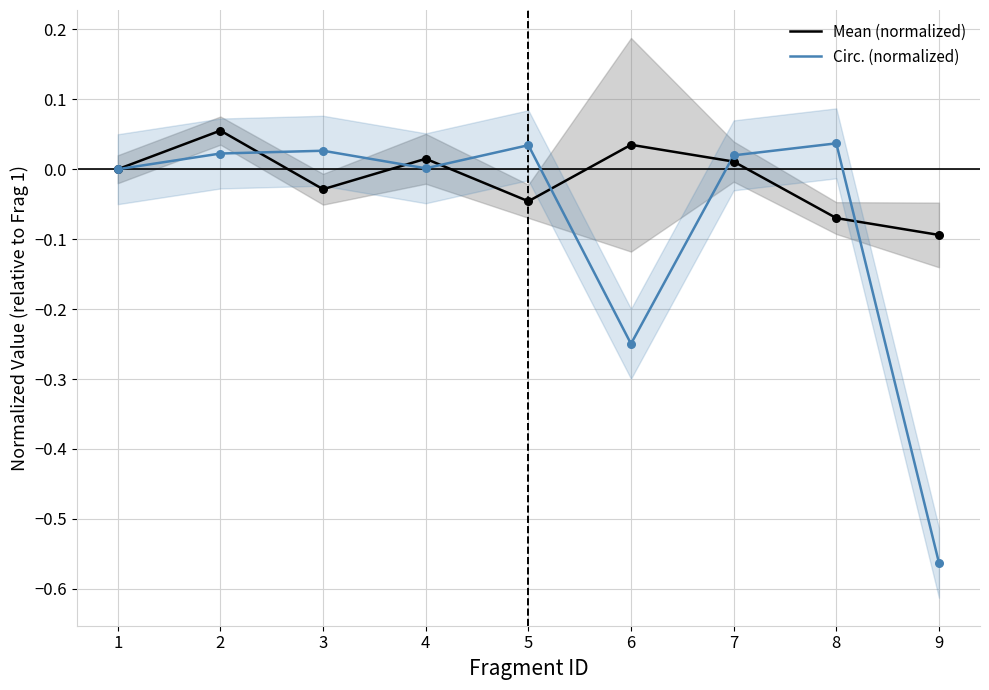

What are all the series names shown in the legend?

Mean (normalized), Circ. (normalized)